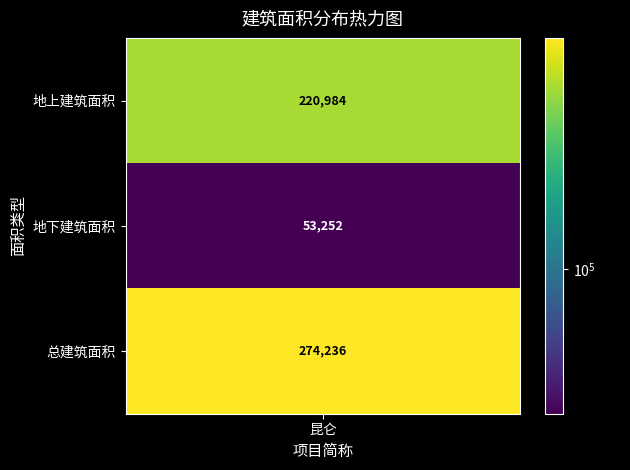

Reading left to right, extract all data points from this chart.

220984	53252	274236